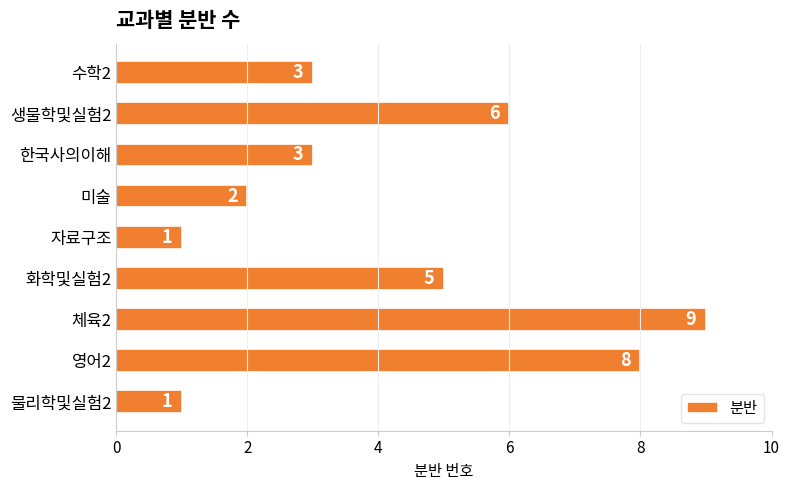

Reading top to bottom, list all the values displayed in this chart.

수학2=3	생물학및실험2=6	한국사의이해=3	미술=2	자료구조=1	화학및실험2=5	체육2=9	영어2=8	물리학및실험2=1